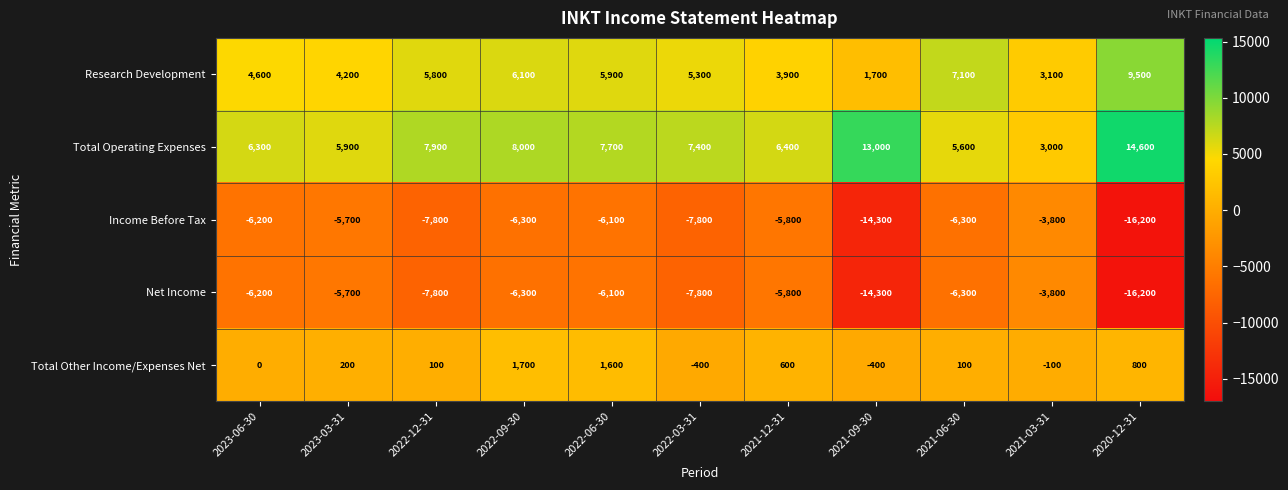

What is the difference between the maximum and minimum values in the Net Income series?

12400